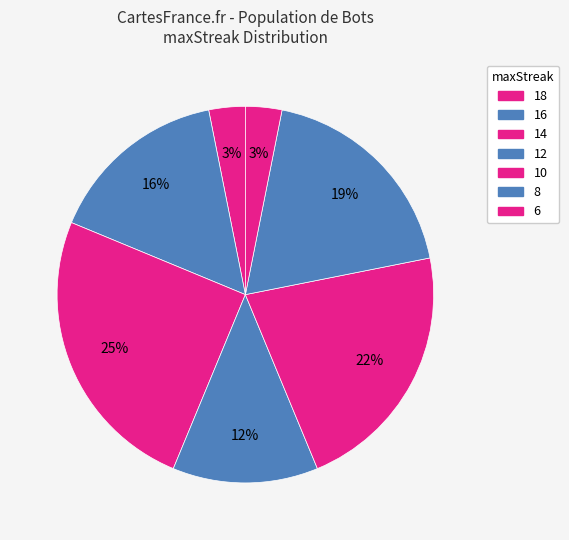

How many slices are in this pie chart?

7